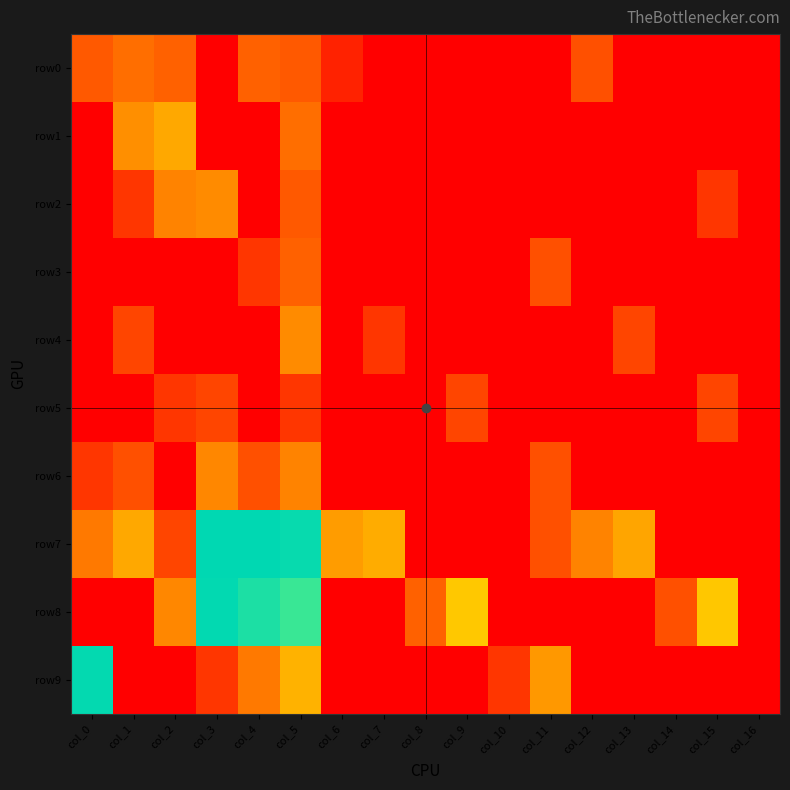

At how many categories does at least one series exceed 730?

4